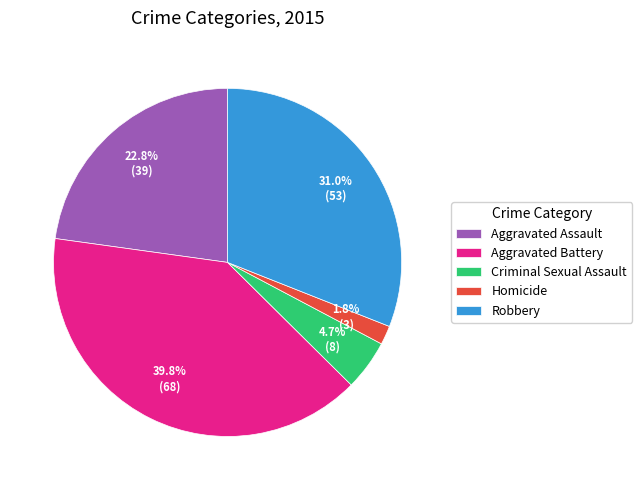

What is the ratio of the value at Robbery to the value at Aggravated Battery?

0.8